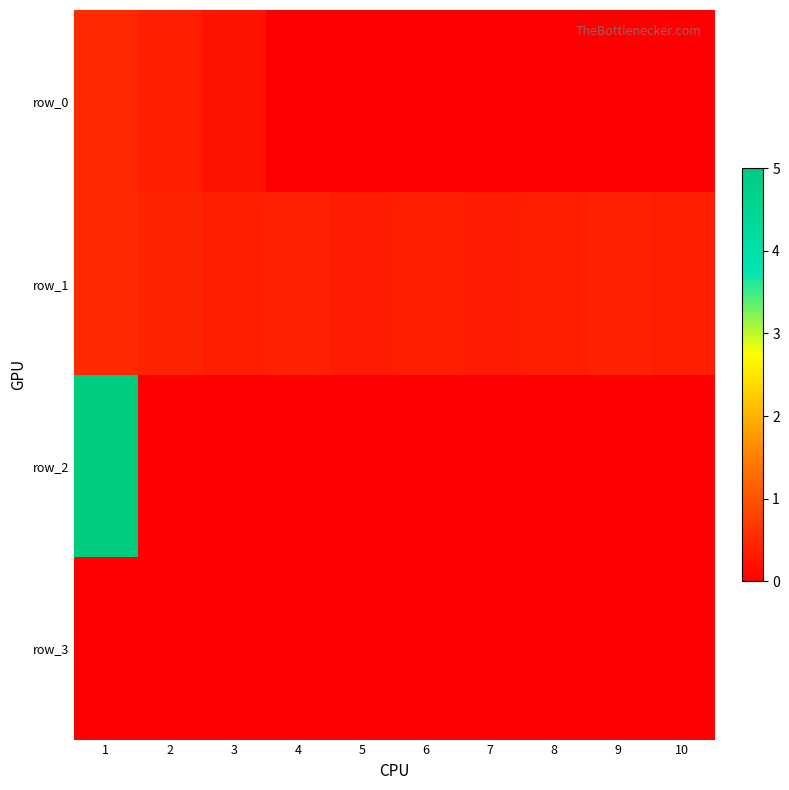

The row_0 series shows 0.5 at 1. True or false?

True